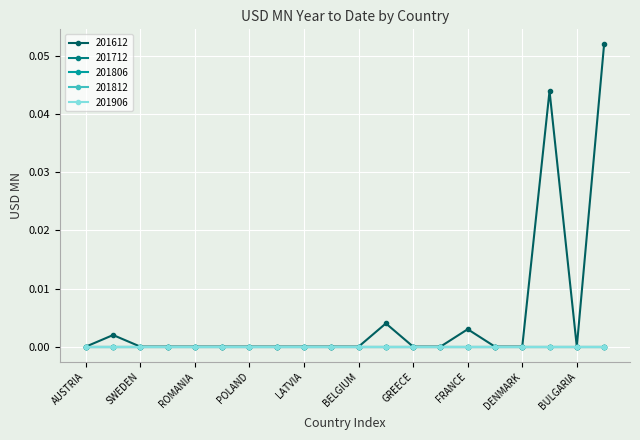

Does the chart have visible grid lines?

Yes